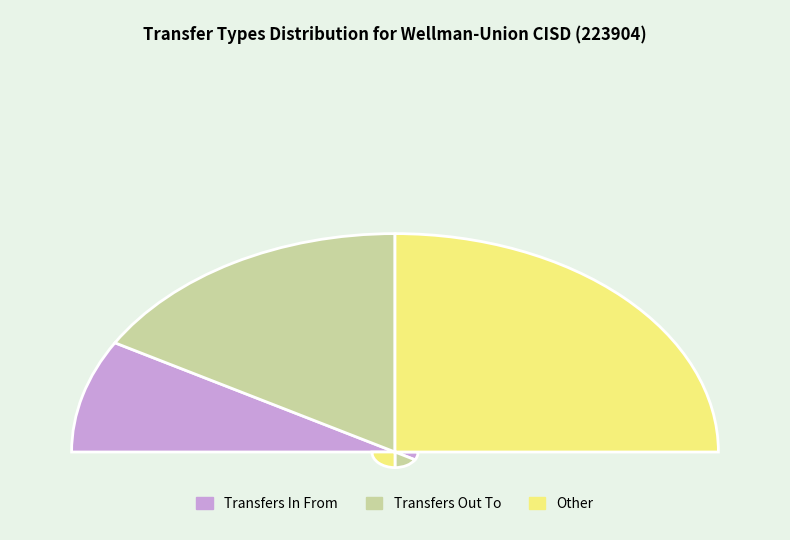

How many segments does this pie chart have?

3